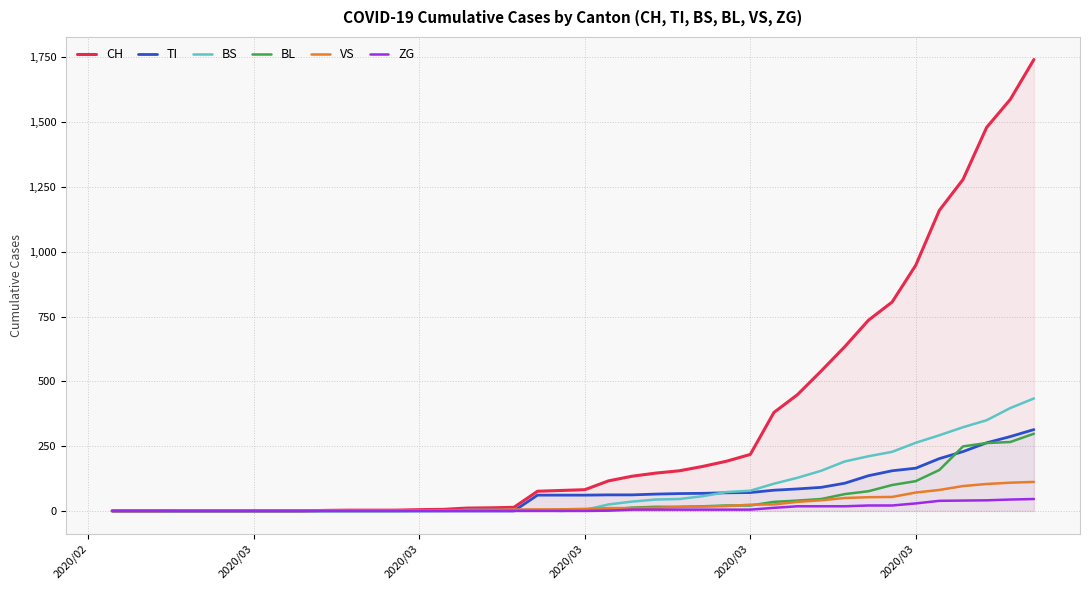

What are all the series names shown in the legend?

CH, TI, BS, BL, VS, ZG